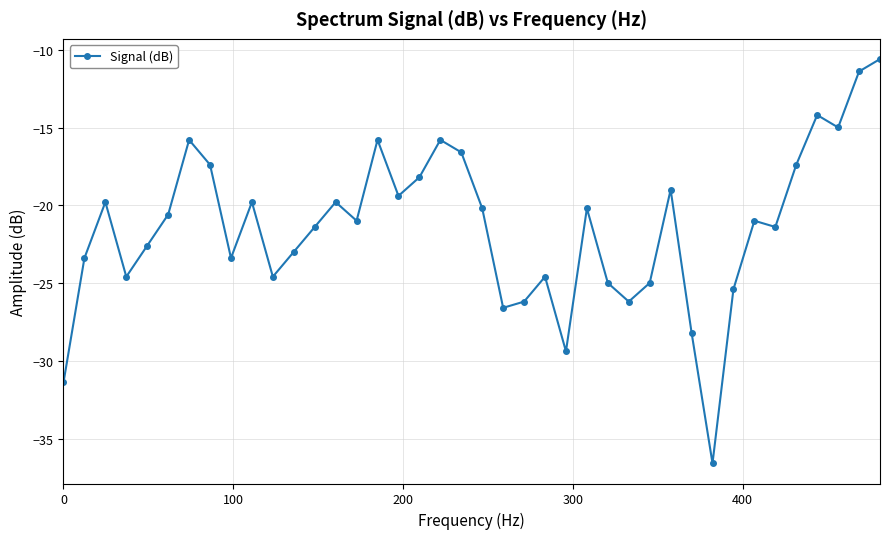

How many data points are less than -20?

24